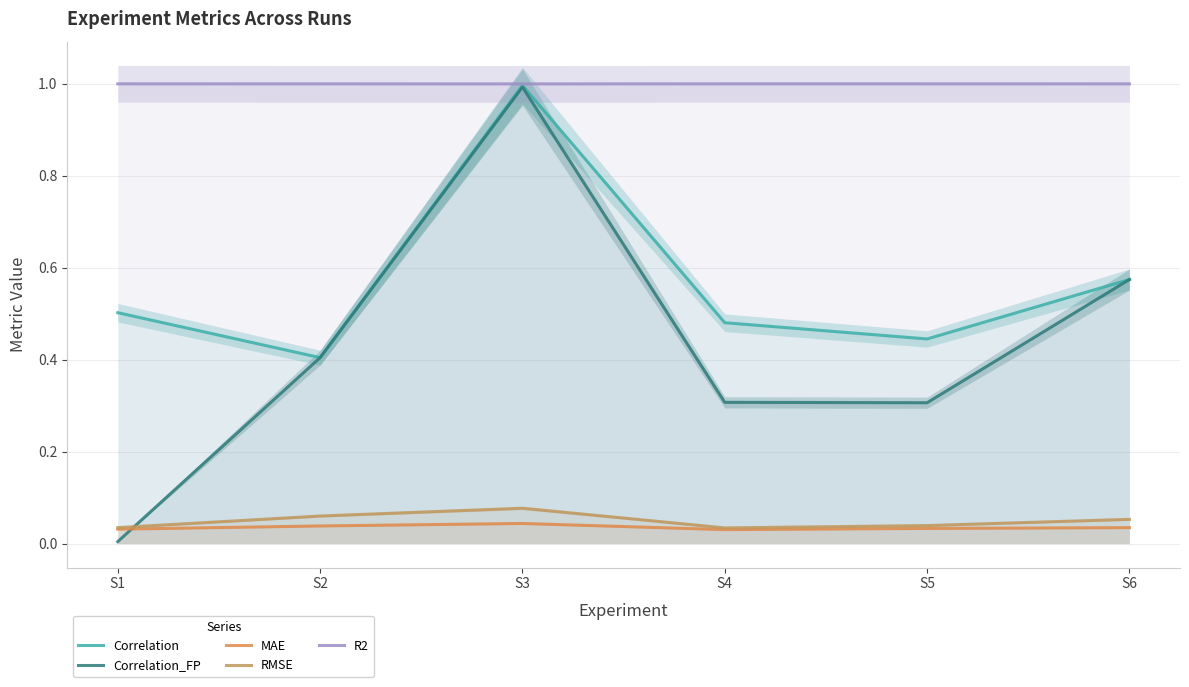

Reading right to left, what are all the values shown in this chart?

Correlation: 0.6	0.4	0.5	1.0	0.4	0.5
Correlation_FP: 0.6	0.3	0.3	1.0	0.4	0.0
MAE: 0.0	0.0	0.0	0.0	0.0	0.0
RMSE: 0.1	0.0	0.0	0.1	0.1	0.0
R2: 1.0	1.0	1.0	1.0	1.0	1.0